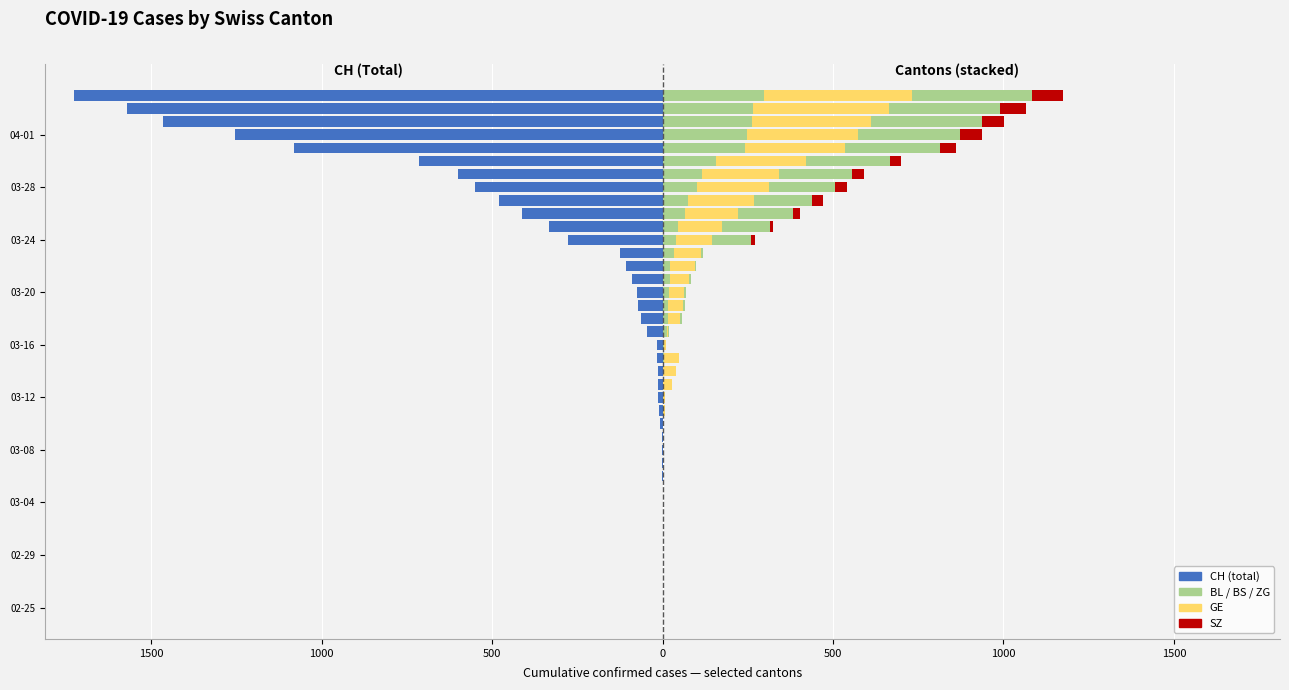

True or false: SZ has a value of 0 at 500.

True